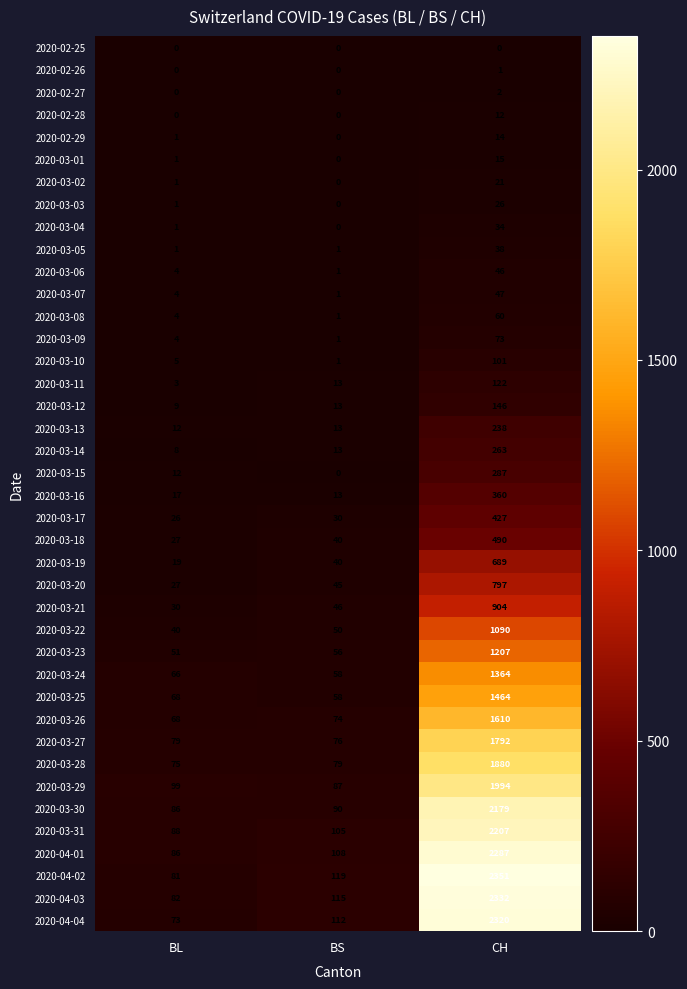

Which series changed the most between BL and CH?

2020-04-02